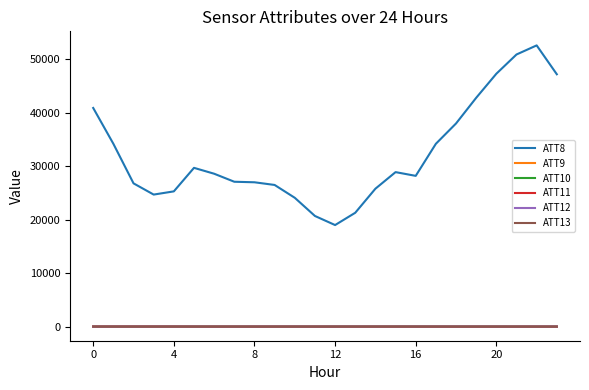

True or false: ATT13 and ATT8 cross at least once.

False